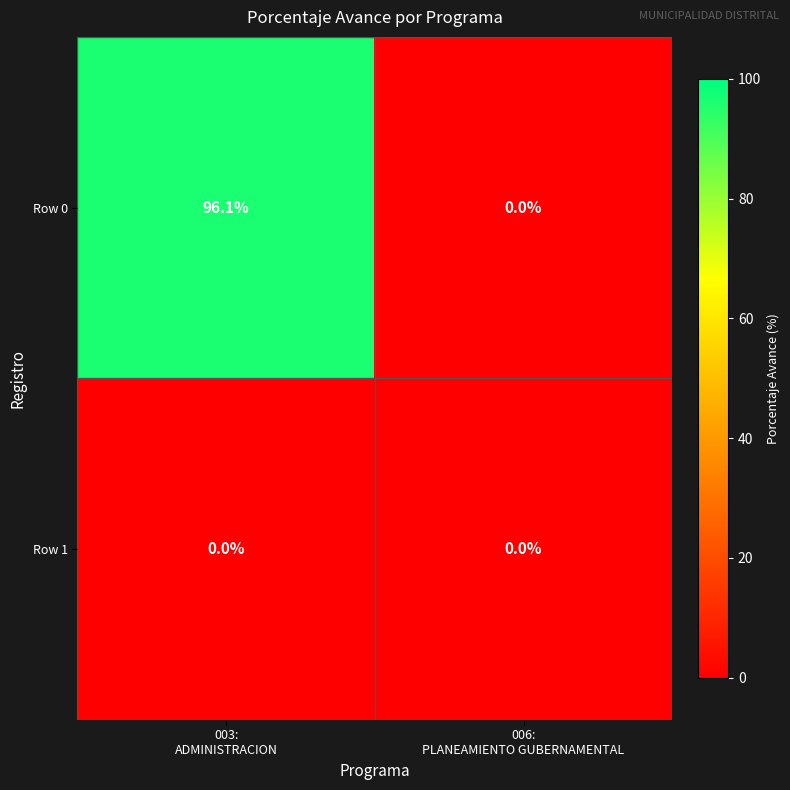

What is the highest value of the Row 0 series?

96.1